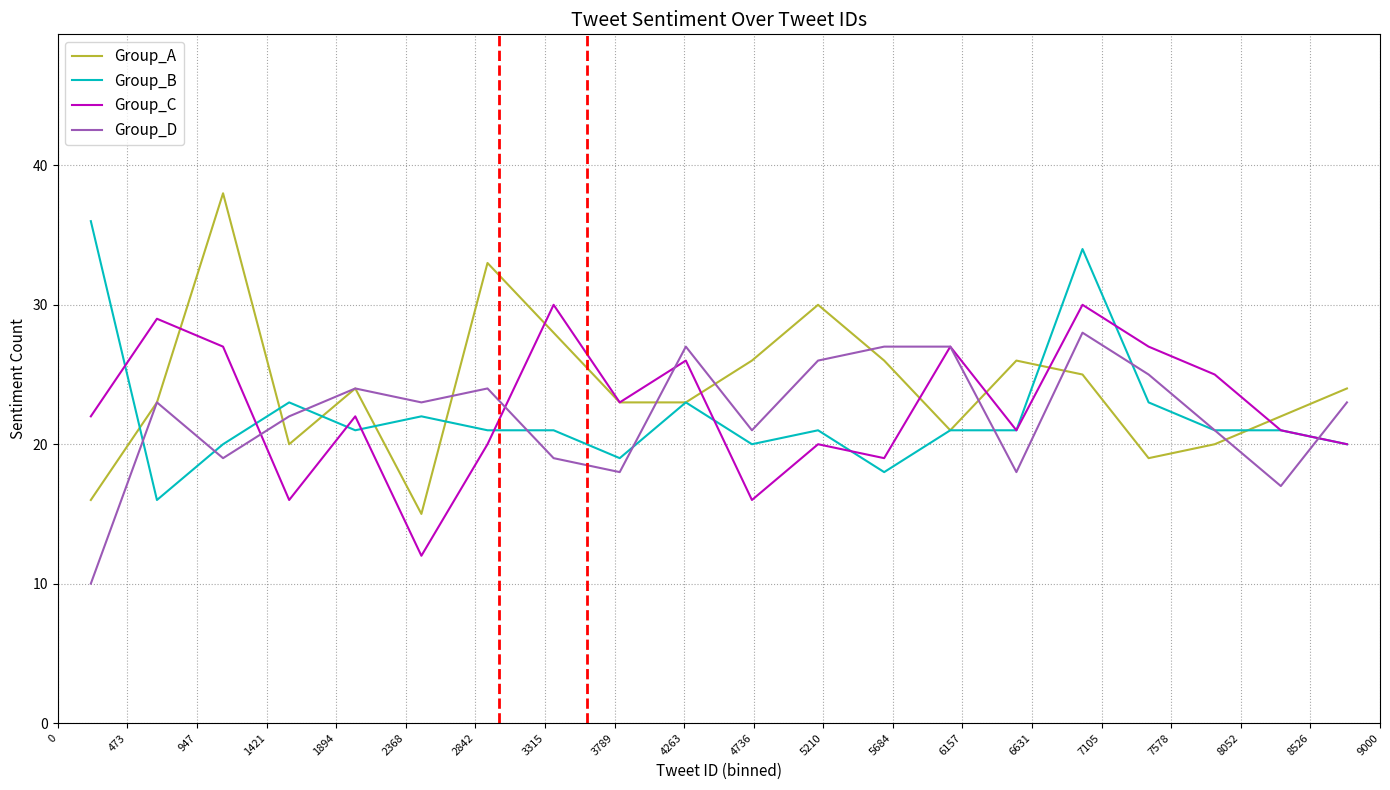

Rank the series by their maximum value, from highest to lowest.

Group_A, Group_B, Group_C, Group_D